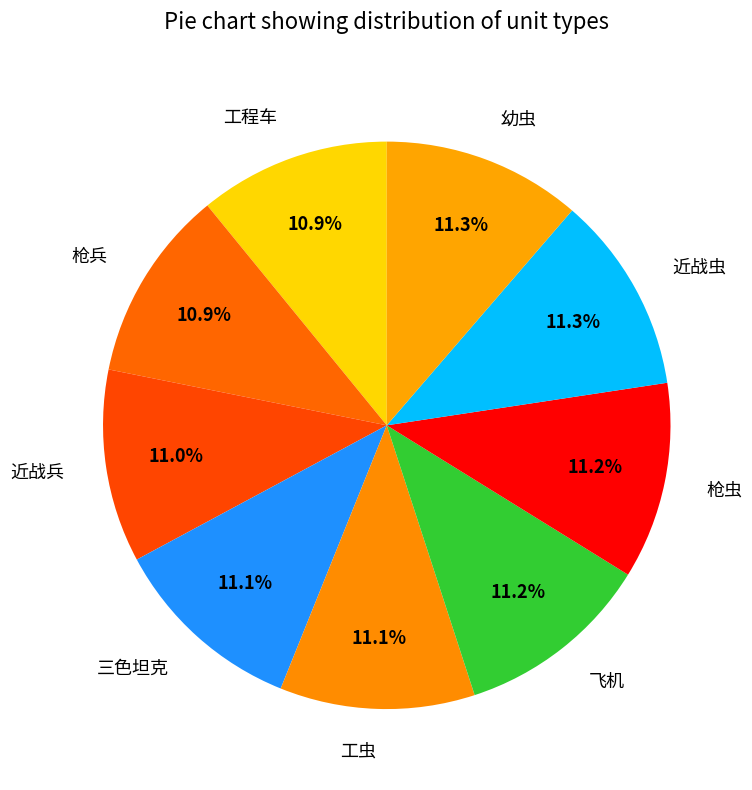

What is the ratio of the value at 枪虫 to the value at 飞机?

1.0